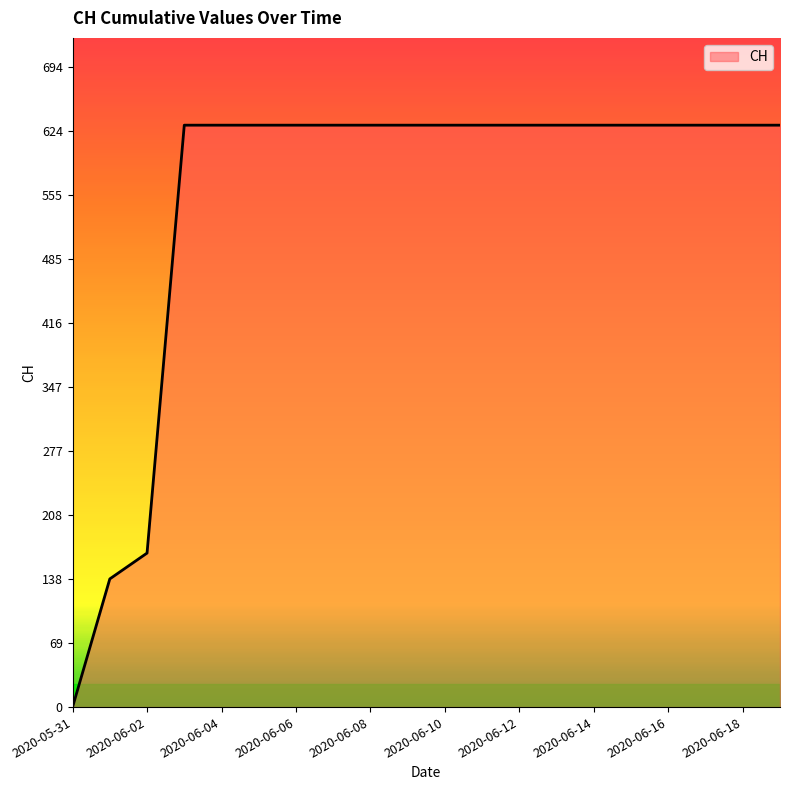

What is the difference between the maximum and minimum values?

631